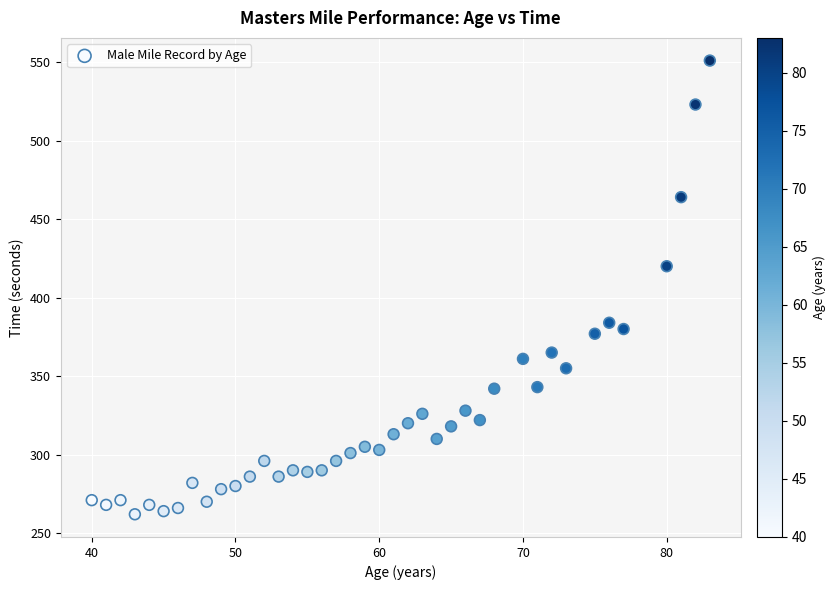

What Y value in the scatter plot is closest to 406?

420